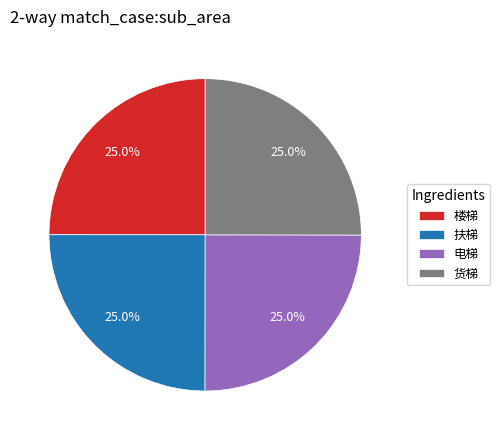

How many segments does this pie chart have?

4